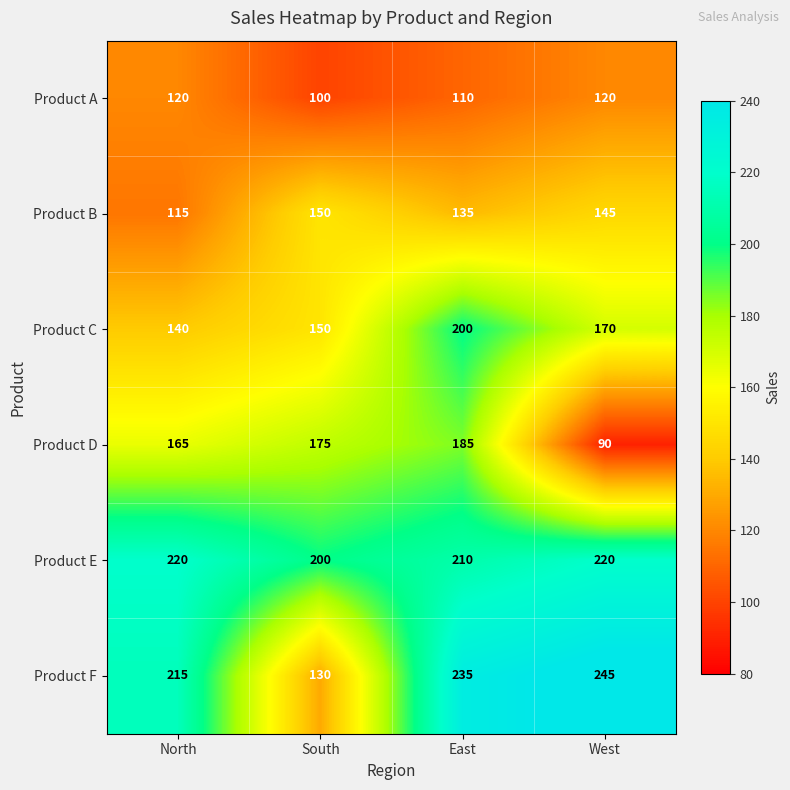

At which category does the chart reach its minimum across all series?

West